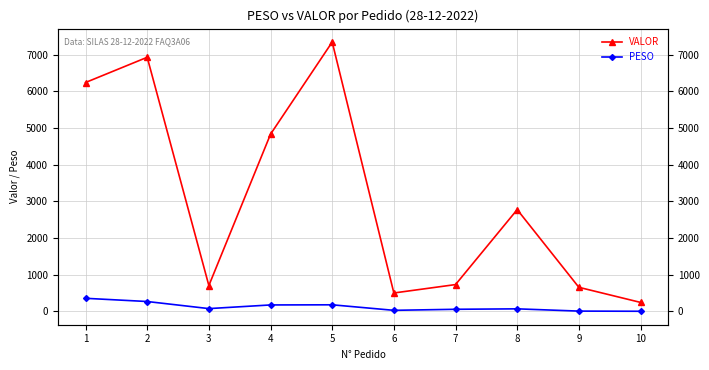

At which label is VALOR closest to 3795?

8